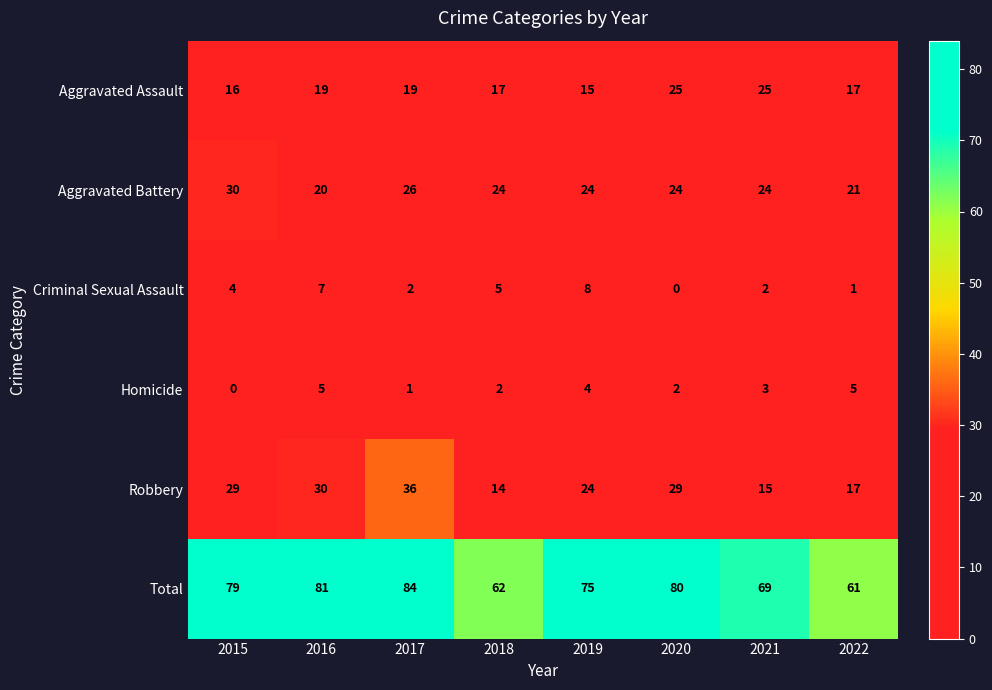

At which label does Homicide first exceed 3?

2016